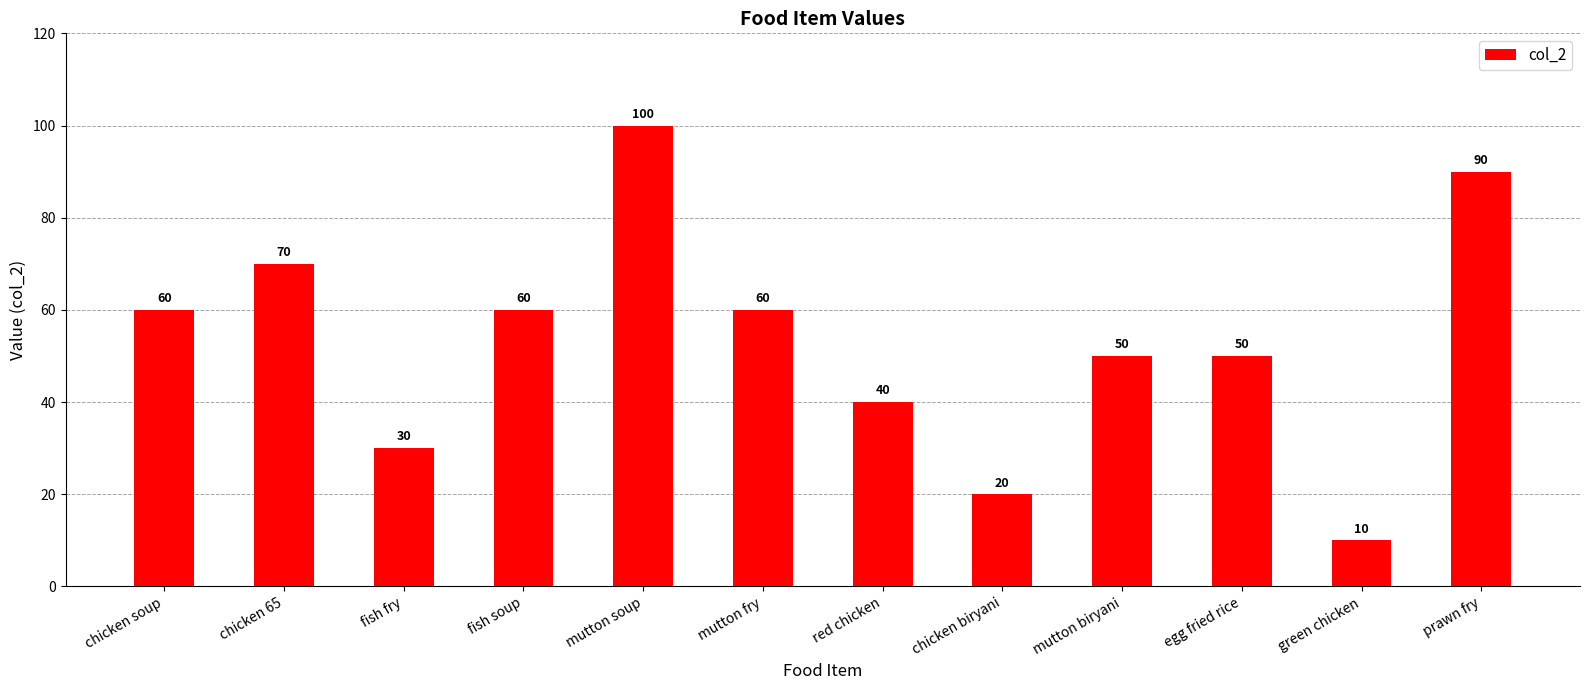

What is the sum of the values at prawn fry and chicken 65?

160